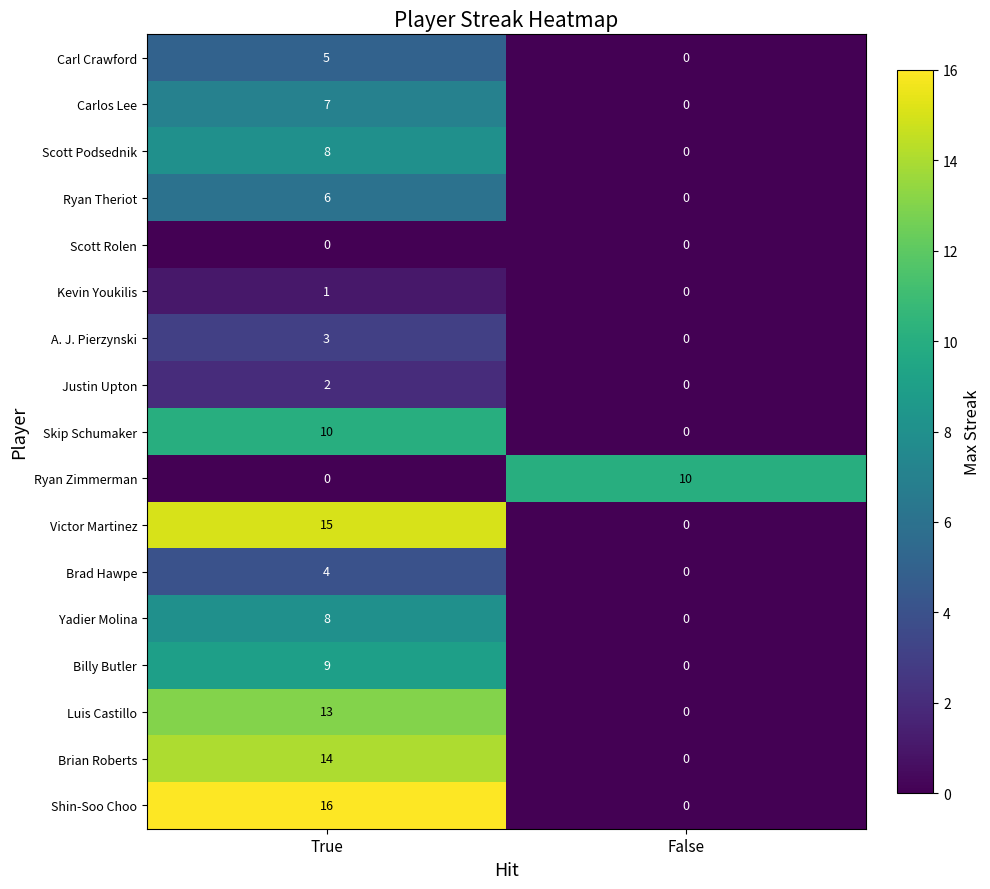

Rank the categories by A. J. Pierzynski value from lowest to highest.

False, True